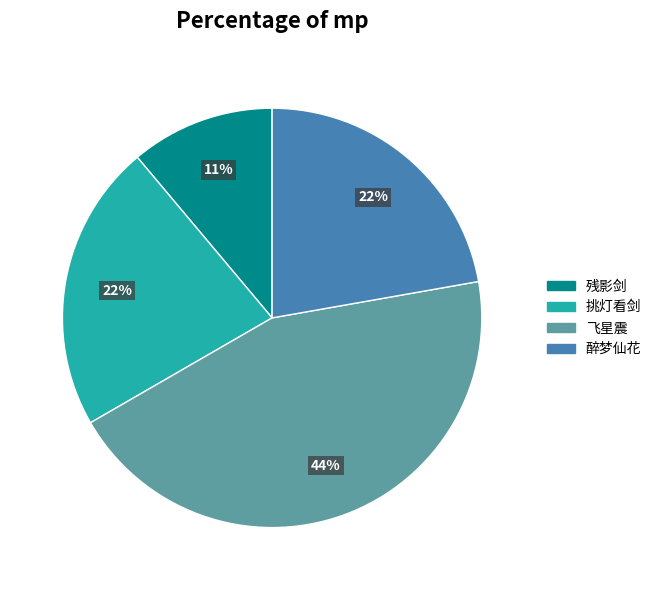

Which has a higher value, 残影剑 or 醉梦仙花?

醉梦仙花